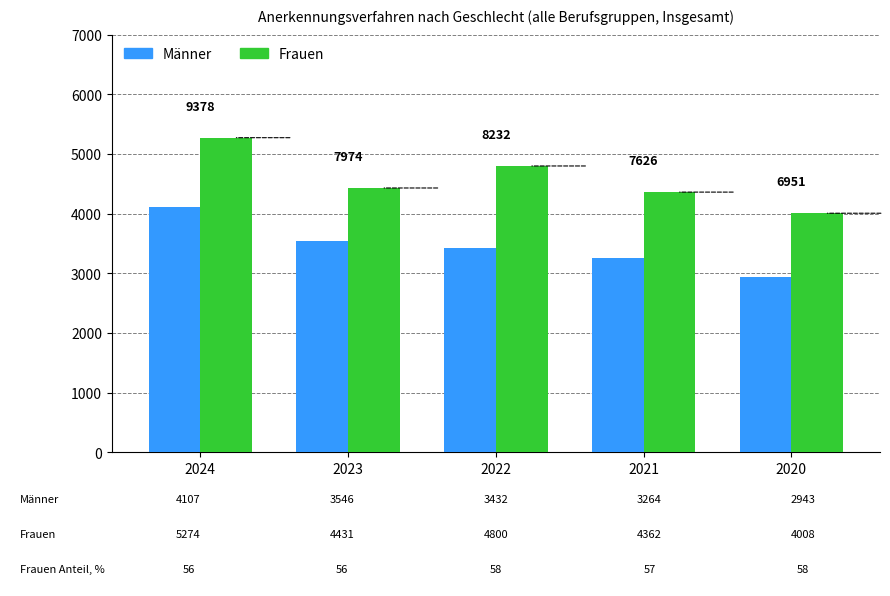

At which label is Frauen closest to 4641?

2022